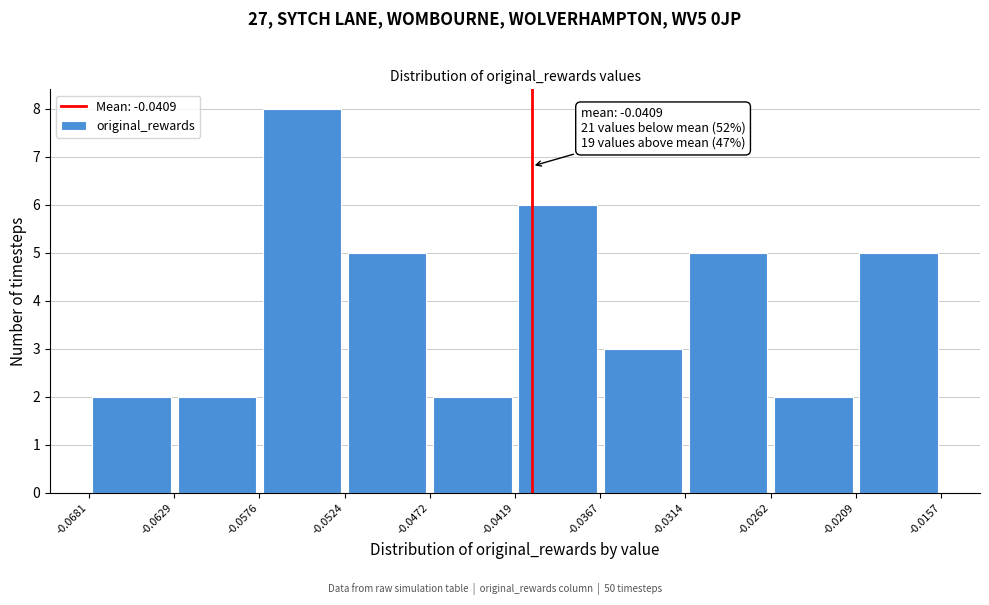

Over which range of the x-axis is the bar tallest?

-0.0576 to -0.0524